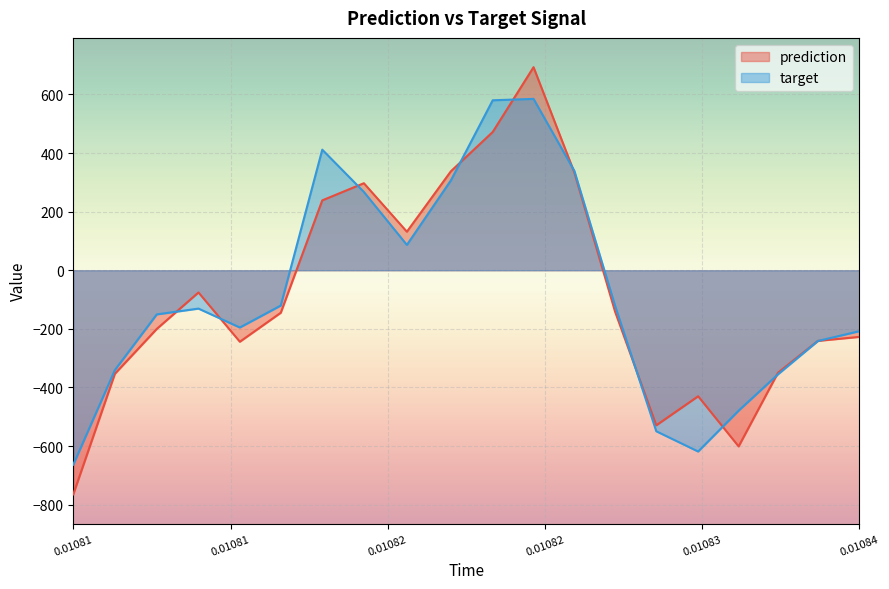

What is the maximum value for target?

584.9